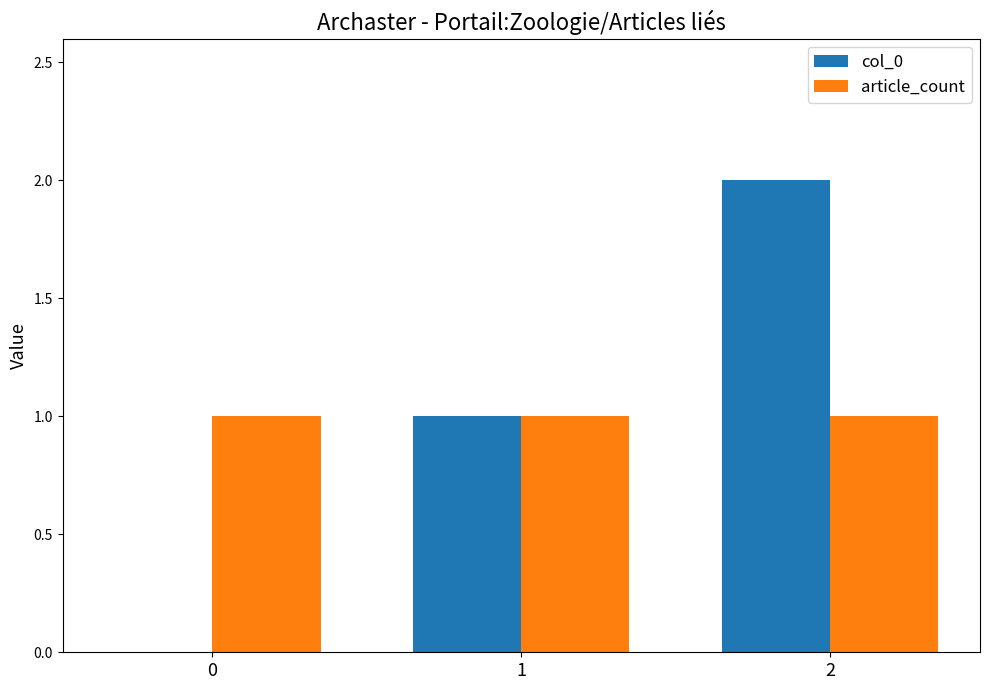

Between 0 and 1, which series saw the biggest shift?

col_0